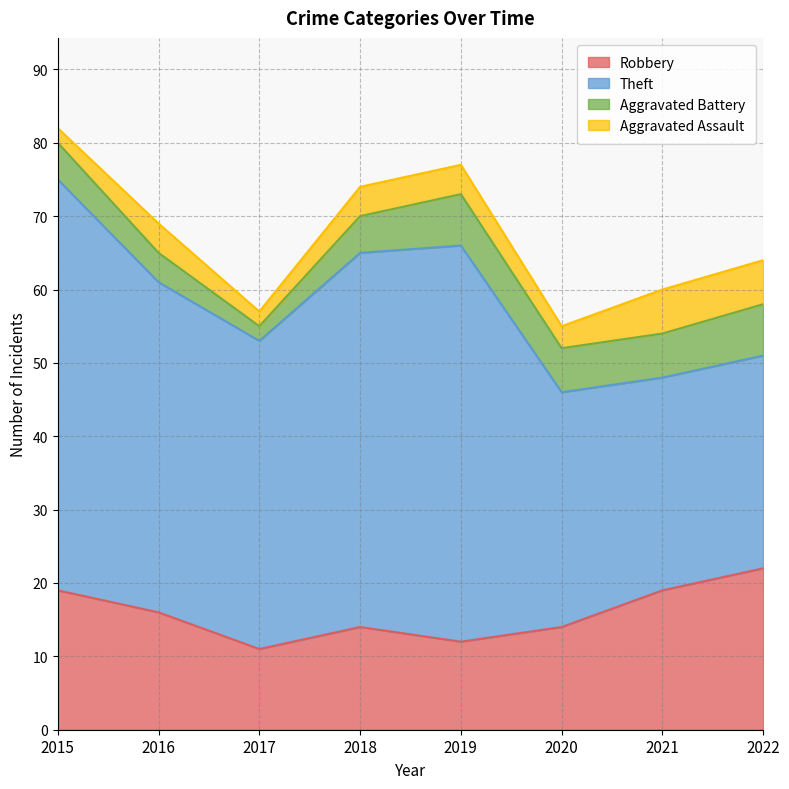

What is the difference between the highest and lowest values at 2019?

50